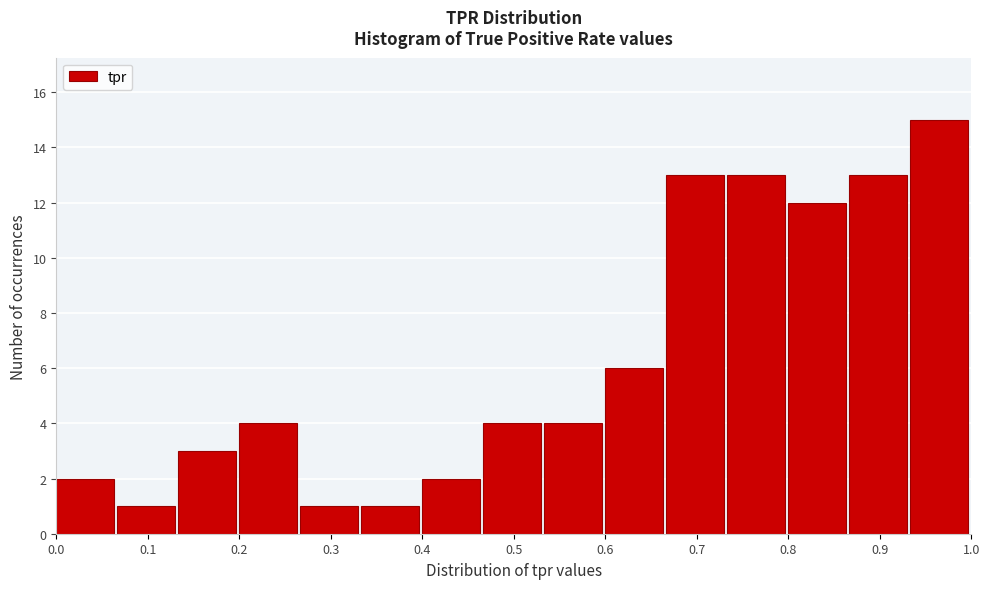

Reading left to right, transcribe this chart: for each bar, give the range it covers on the x-axis and its height. Neither the bar edges nor the heights are printed on the chart, so give them approximately, as read against the axes.

0.00 to 0.07: 2
0.07 to 0.13: 1
0.13 to 0.20: 3
0.20 to 0.27: 4
0.27 to 0.33: 1
0.33 to 0.40: 1
0.40 to 0.47: 2
0.47 to 0.53: 4
0.53 to 0.60: 4
0.60 to 0.67: 6
0.67 to 0.73: 13
0.73 to 0.80: 13
0.80 to 0.87: 12
0.87 to 0.93: 13
0.93 to 1.00: 15